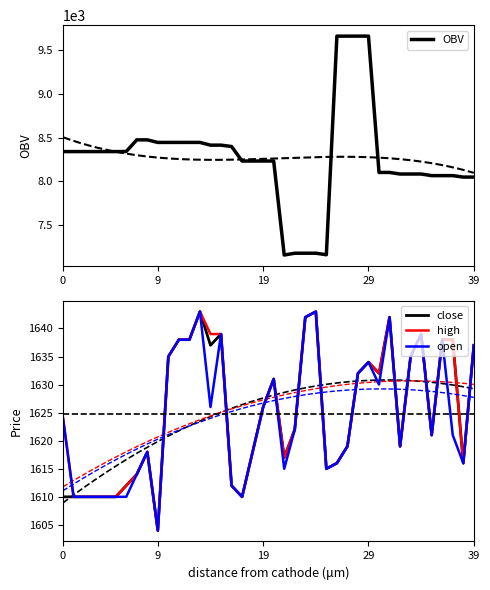

What is the sum of the open values at 35 and 24?

3264.0